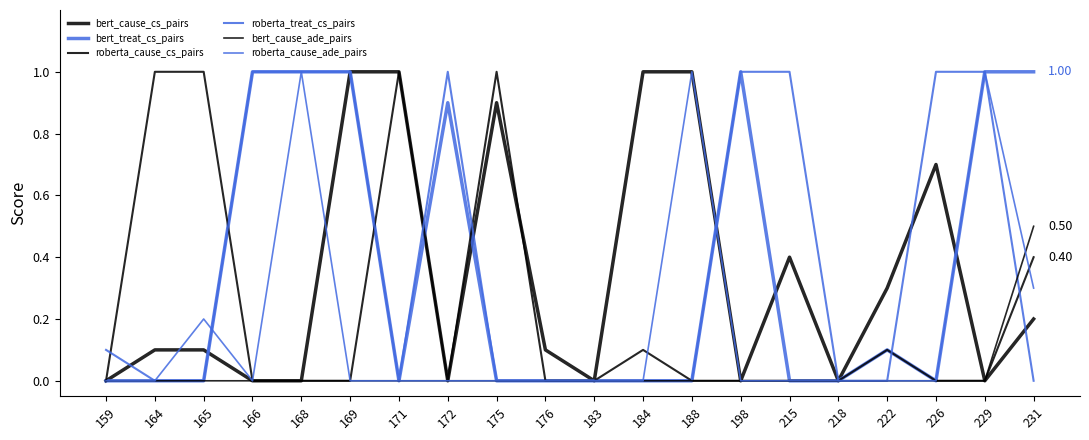

True or false: bert_cause_cs_pairs has a value of 0.0 at 229.

True